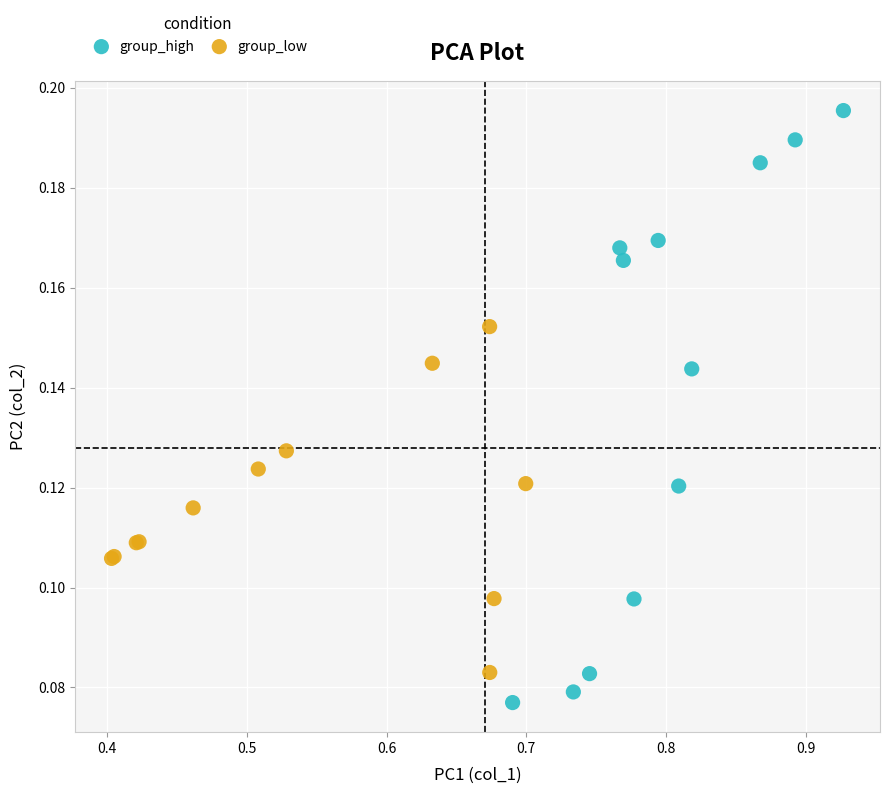

Which series reaches the maximum Y coordinate?

group_high